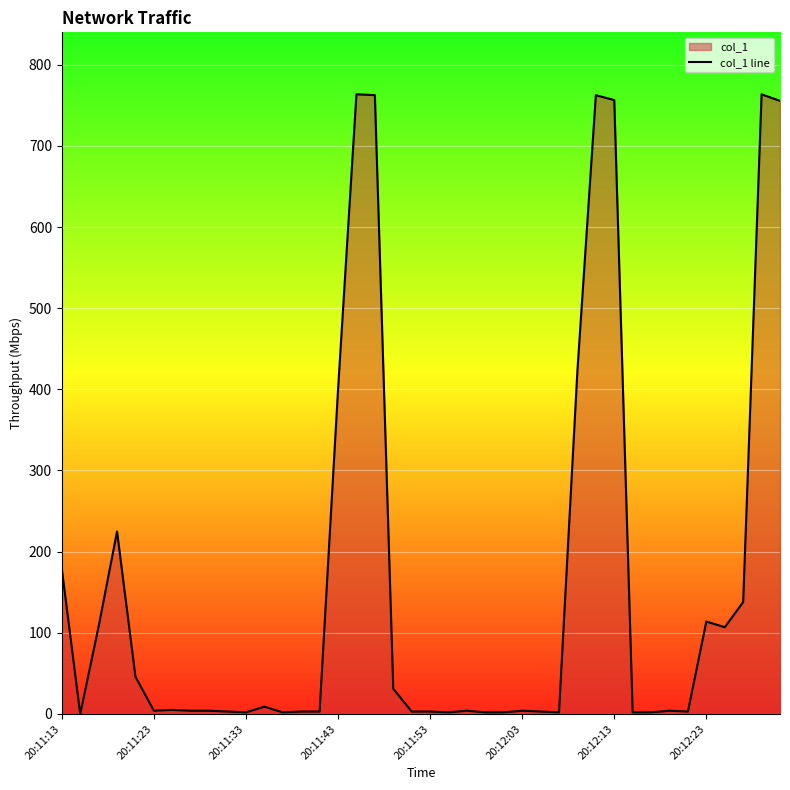

How many interior local valleys (lower than both neighbors) does the data have?

8